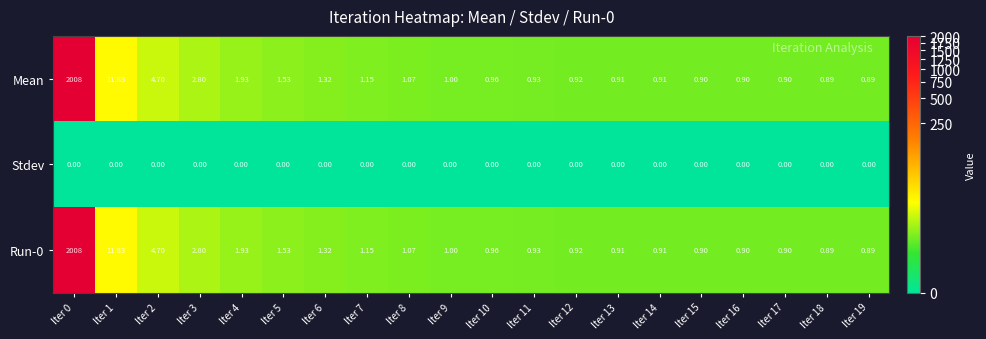

What is the total value across all series at Iter 18?

1.8